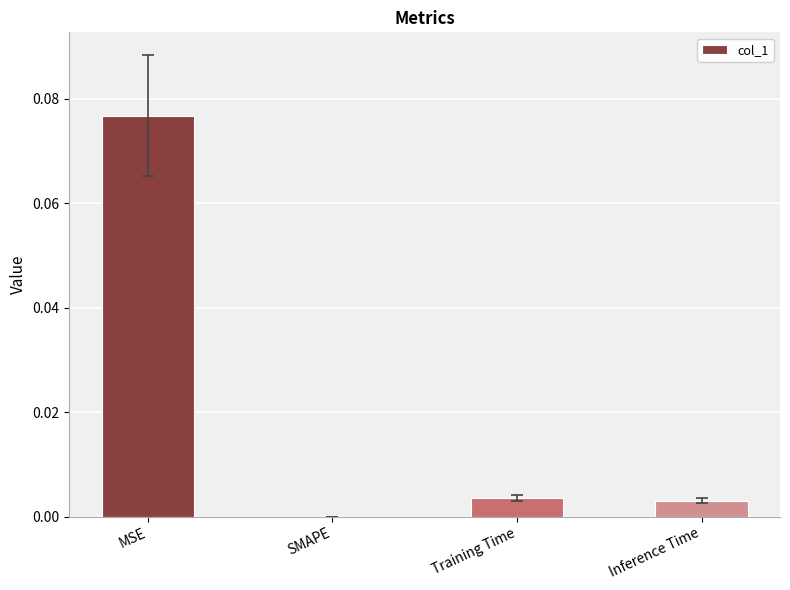

The chart shows a value of 0.0 at Training Time. True or false?

True